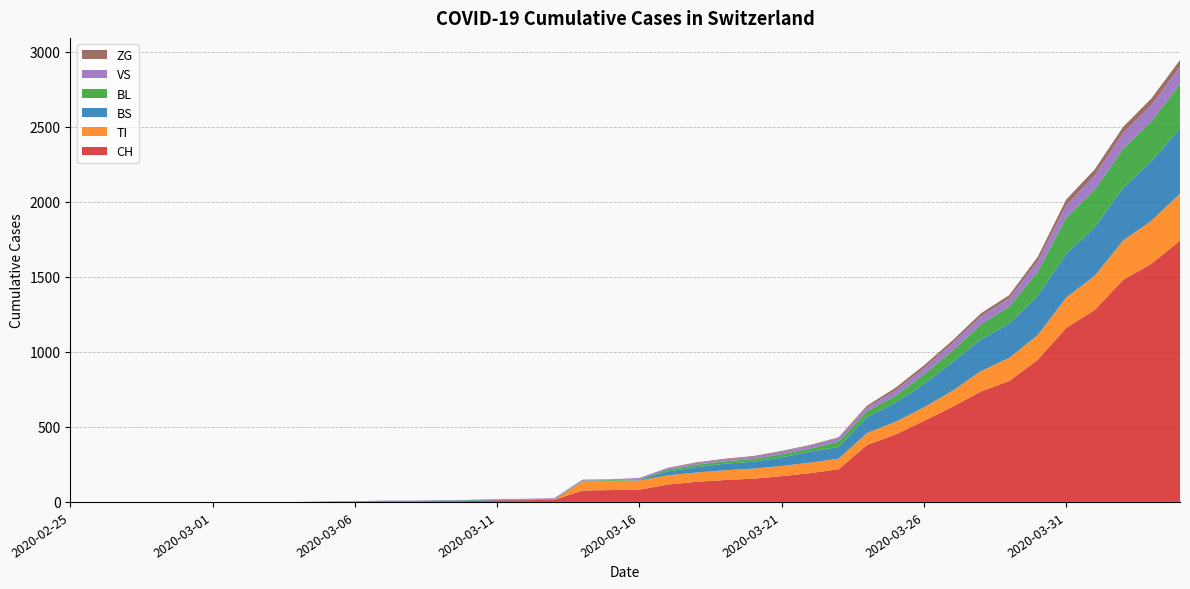

Reading left to right, list all the values displayed in this chart.

CH: 2020-02-25=0	2020-02-26=0	2020-02-27=0	2020-02-28=0	2020-02-29=0	2020-03-01=0	2020-03-02=0	2020-03-03=0	2020-03-04=0	2020-03-05=2	2020-03-06=3	2020-03-07=3	2020-03-08=3	2020-03-09=5	2020-03-10=6	2020-03-11=11	2020-03-12=12	2020-03-13=14	2020-03-14=76	2020-03-15=79	2020-03-16=82	2020-03-17=116	2020-03-18=134	2020-03-19=146	2020-03-20=155	2020-03-21=172	2020-03-22=192	2020-03-23=218	2020-03-24=380	2020-03-25=449	2020-03-26=540	2020-03-27=634	2020-03-28=736	2020-03-29=806	2020-03-30=948	2020-03-31=1160	2020-04-01=1279	2020-04-02=1480	2020-04-03=1588	2020-04-04=1742
VS: 2020-02-25=0	2020-02-26=0	2020-02-27=0	2020-02-28=0	2020-02-29=0	2020-03-01=0	2020-03-02=0	2020-03-03=0	2020-03-04=0	2020-03-05=2	2020-03-06=2	2020-03-07=2	2020-03-08=2	2020-03-09=2	2020-03-10=2	2020-03-11=3	2020-03-12=3	2020-03-13=5	2020-03-14=6	2020-03-15=6	2020-03-16=8	2020-03-17=11	2020-03-18=11	2020-03-19=12	2020-03-20=15	2020-03-21=17	2020-03-22=19	2020-03-23=24	2020-03-24=25	2020-03-25=35	2020-03-26=41	2020-03-27=50	2020-03-28=53	2020-03-29=54	2020-03-30=71	2020-03-31=81	2020-04-01=96	2020-04-02=104	2020-04-03=109	2020-04-04=112
TI: 2020-02-25=0	2020-02-26=0	2020-02-27=0	2020-02-28=0	2020-02-29=0	2020-03-01=0	2020-03-02=0	2020-03-03=0	2020-03-04=0	2020-03-05=0	2020-03-06=0	2020-03-07=0	2020-03-08=0	2020-03-09=0	2020-03-10=0	2020-03-11=0	2020-03-12=0	2020-03-13=0	2020-03-14=61	2020-03-15=61	2020-03-16=61	2020-03-17=62	2020-03-18=62	2020-03-19=65	2020-03-20=67	2020-03-21=68	2020-03-22=70	2020-03-23=71	2020-03-24=80	2020-03-25=85	2020-03-26=91	2020-03-27=107	2020-03-28=136	2020-03-29=155	2020-03-30=165	2020-03-31=202	2020-04-01=229	2020-04-02=263	2020-04-03=287	2020-04-04=314
BS: 2020-02-25=0	2020-02-26=0	2020-02-27=0	2020-02-28=0	2020-02-29=0	2020-03-01=0	2020-03-02=0	2020-03-03=0	2020-03-04=0	2020-03-05=0	2020-03-06=0	2020-03-07=4	2020-03-08=4	2020-03-09=4	2020-03-10=4	2020-03-11=4	2020-03-12=4	2020-03-13=4	2020-03-14=4	2020-03-15=0	2020-03-16=4	2020-03-17=25	2020-03-18=36	2020-03-19=44	2020-03-20=46	2020-03-21=57	2020-03-22=73	2020-03-23=78	2020-03-24=105	2020-03-25=128	2020-03-26=155	2020-03-27=191	2020-03-28=211	2020-03-29=228	2020-03-30=263	2020-03-31=292	2020-04-01=323	2020-04-02=350	2020-04-03=397	2020-04-04=434
BL: 2020-02-25=0	2020-02-26=0	2020-02-27=0	2020-02-28=0	2020-02-29=0	2020-03-01=0	2020-03-02=0	2020-03-03=0	2020-03-04=0	2020-03-05=0	2020-03-06=0	2020-03-07=0	2020-03-08=0	2020-03-09=1	2020-03-10=2	2020-03-11=2	2020-03-12=2	2020-03-13=2	2020-03-14=2	2020-03-15=5	2020-03-16=5	2020-03-17=13	2020-03-18=16	2020-03-19=16	2020-03-20=18	2020-03-21=21	2020-03-22=21	2020-03-23=35	2020-03-24=40	2020-03-25=46	2020-03-26=65	2020-03-27=76	2020-03-28=100	2020-03-29=115	2020-03-30=158	2020-03-31=242	2020-04-01=249	2020-04-02=262	2020-04-03=266	2020-04-04=298
ZG: 2020-02-25=0	2020-02-26=0	2020-02-27=0	2020-02-28=0	2020-02-29=0	2020-03-01=0	2020-03-02=0	2020-03-03=0	2020-03-04=0	2020-03-05=0	2020-03-06=0	2020-03-07=0	2020-03-08=0	2020-03-09=0	2020-03-10=0	2020-03-11=0	2020-03-12=0	2020-03-13=0	2020-03-14=0	2020-03-15=0	2020-03-16=0	2020-03-17=1	2020-03-18=5	2020-03-19=5	2020-03-20=5	2020-03-21=5	2020-03-22=5	2020-03-23=5	2020-03-24=12	2020-03-25=18	2020-03-26=18	2020-03-27=18	2020-03-28=21	2020-03-29=21	2020-03-30=29	2020-03-31=39	2020-04-01=40	2020-04-02=41	2020-04-03=44	2020-04-04=46